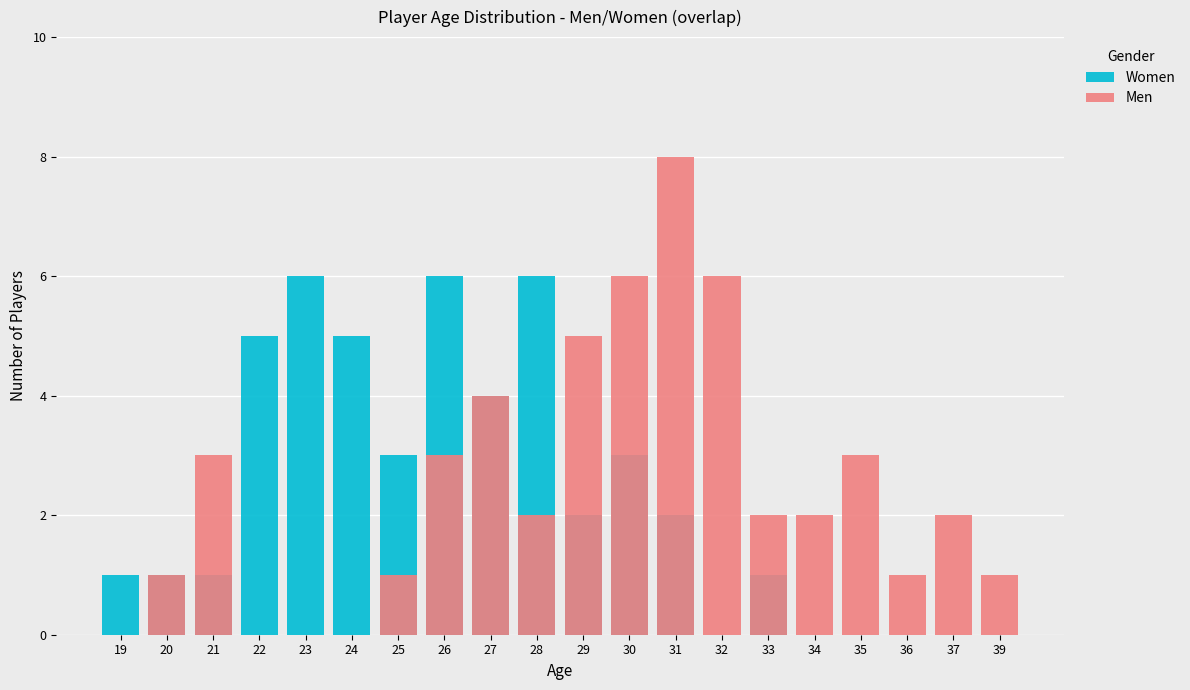

The value of Men at 35 is 3. True or false?

True